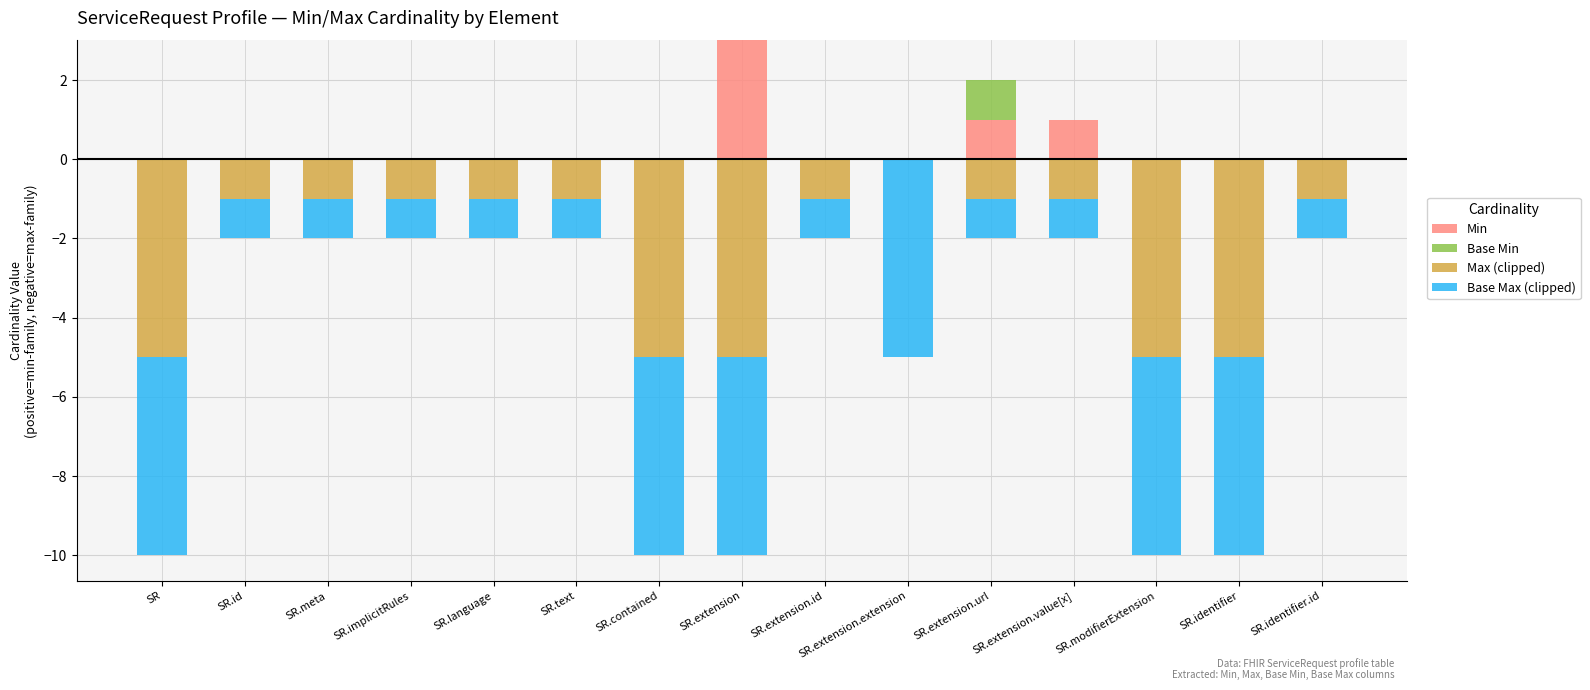

What is the label of the 5th bar from the right?

SR.extension.url